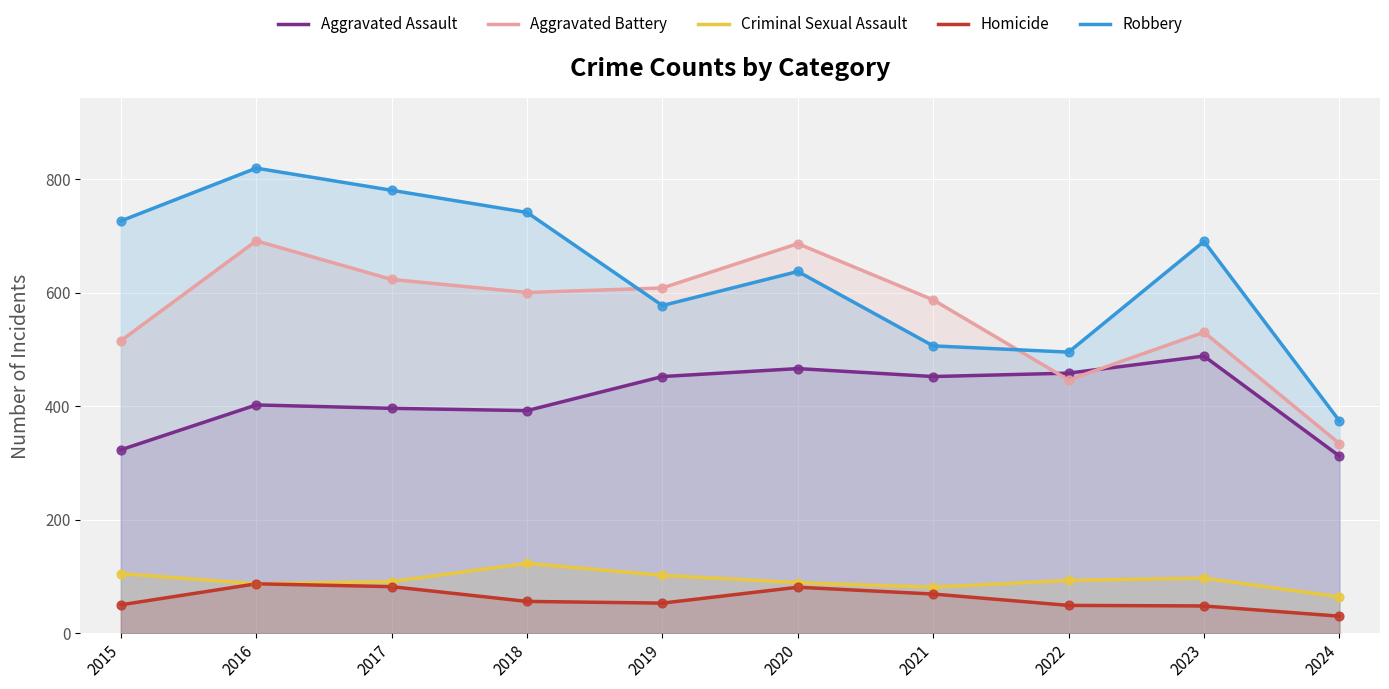

Which series contains the lowest Y value?

Homicide